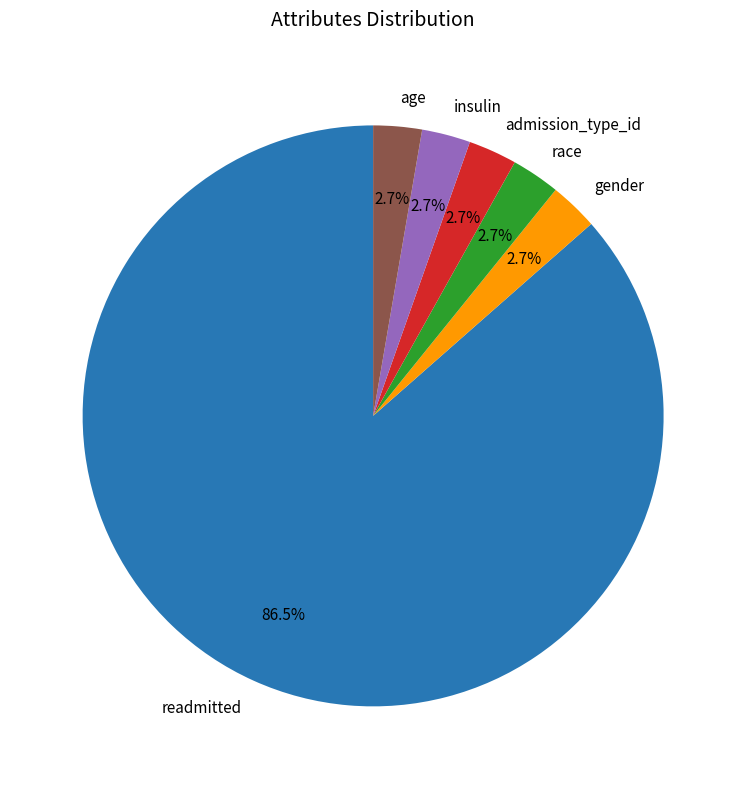

Is it true that gender is 3% of the pie?

True